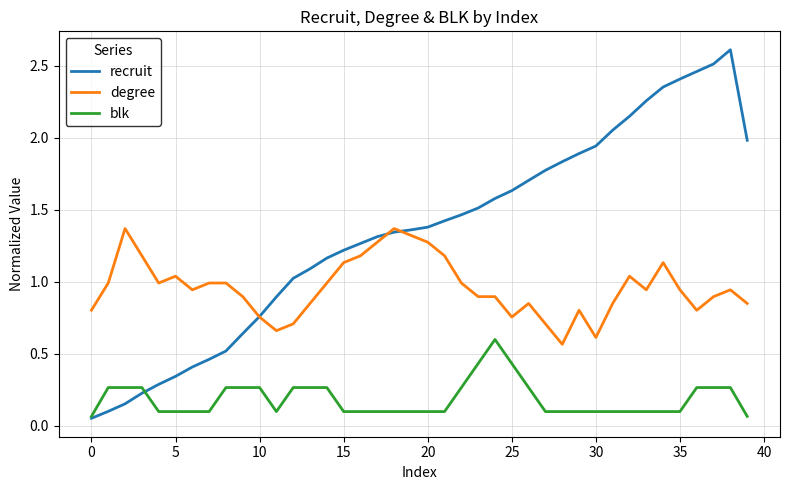

At how many categories does at least one series exceed 0?

40